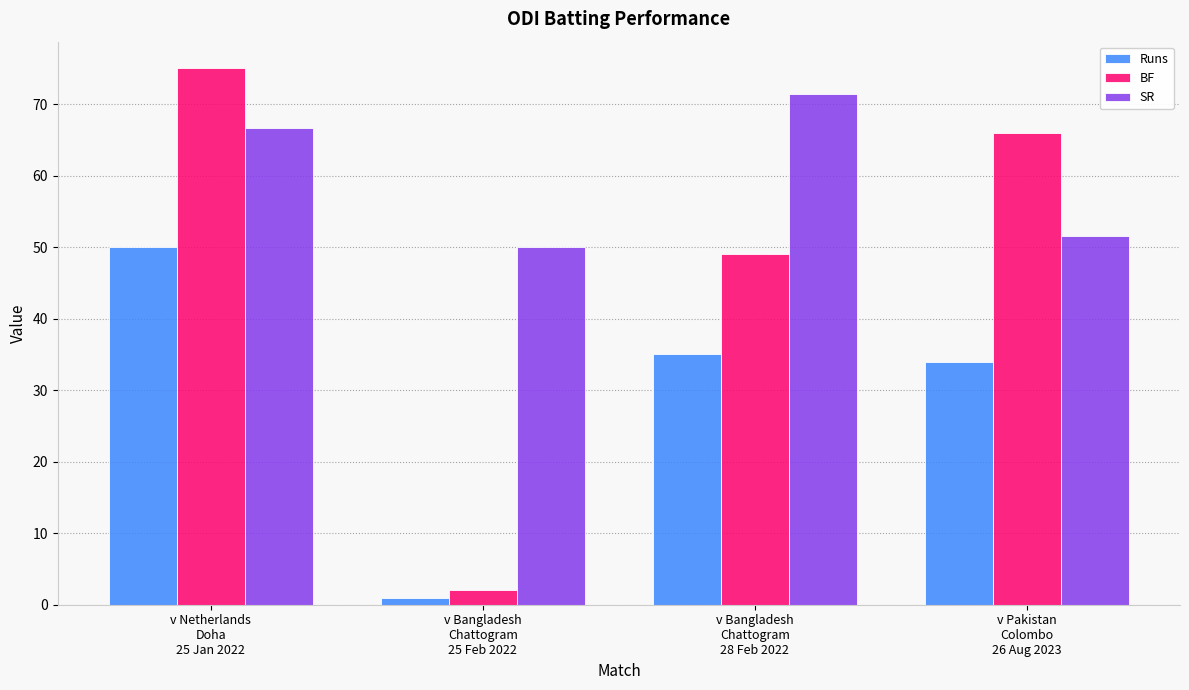

How many bars are there in each group?

3